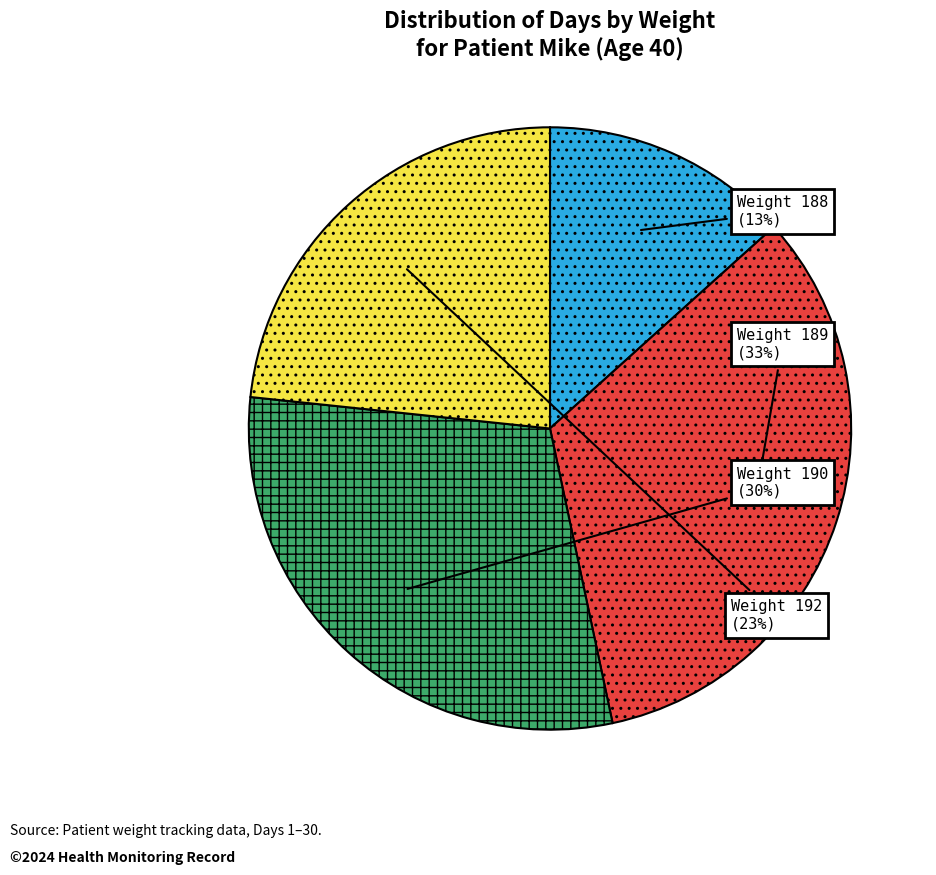

To the nearest percent, what is the average slice percentage?

25%